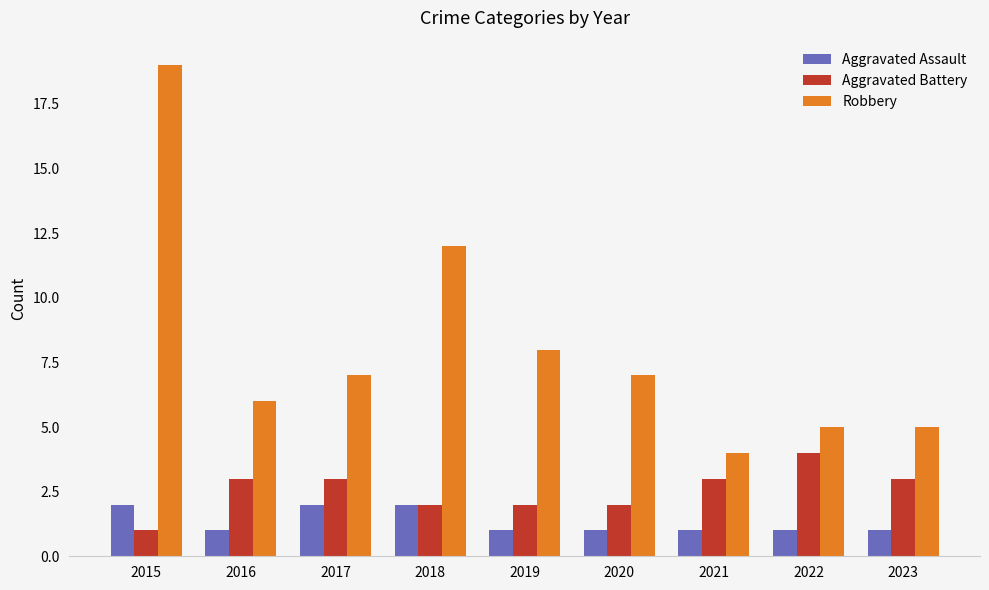

What is the difference between the maximum and second lowest values in the Aggravated Battery series?

2